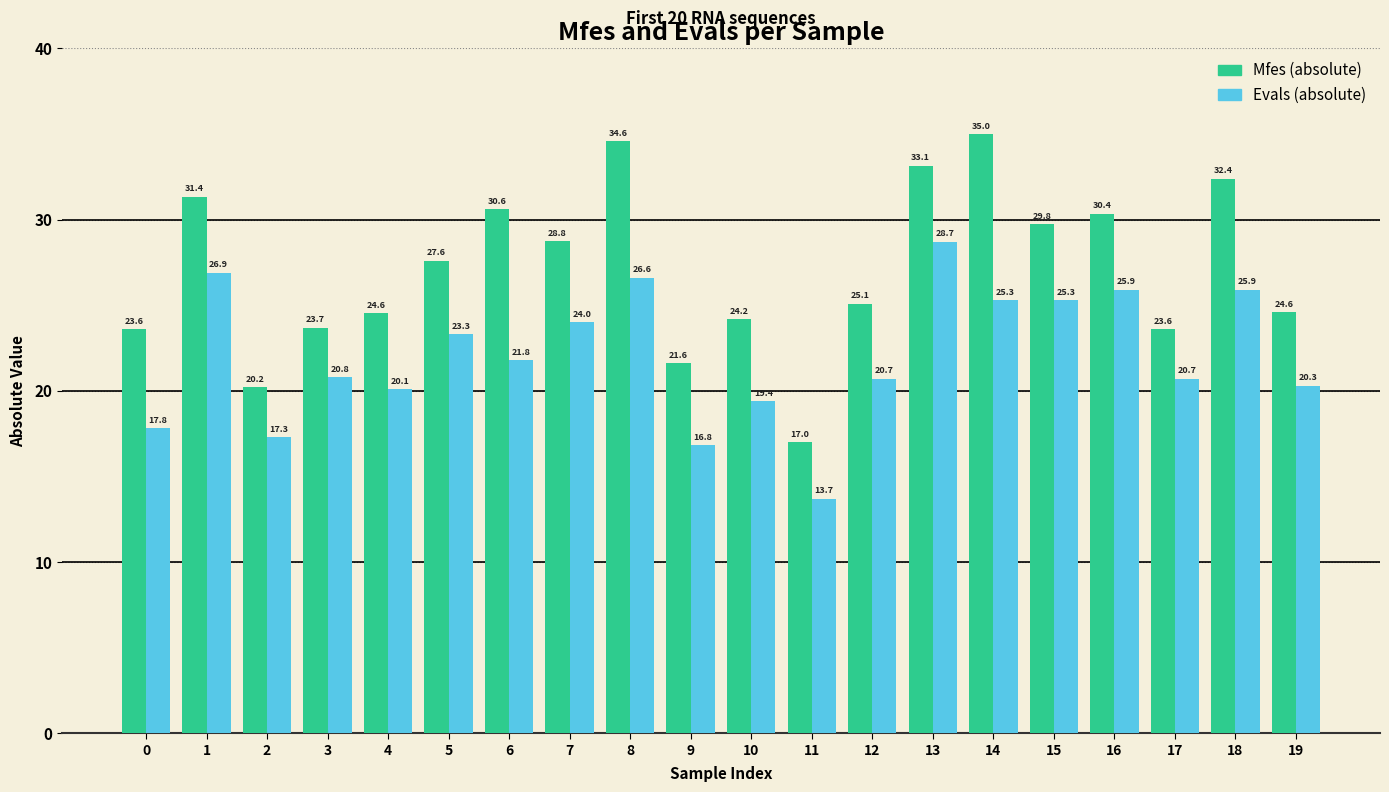

Which label corresponds to the largest value in the chart?

14